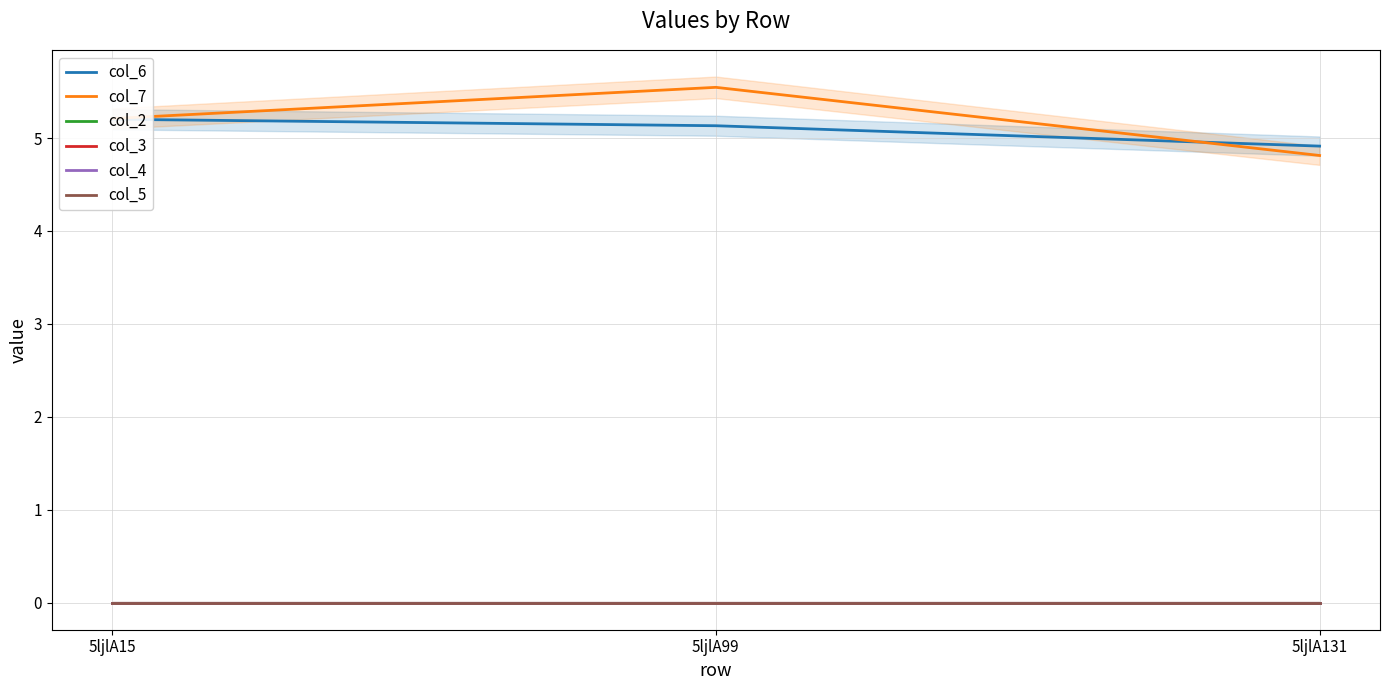

Reading right to left, extract all data points from this chart.

col_6: 5ljlA131=4.9	5ljlA99=5.1	5ljlA15=5.2
col_7: 5ljlA131=4.8	5ljlA99=5.5	5ljlA15=5.2
col_2: 5ljlA131=0.0	5ljlA99=0.0	5ljlA15=0.0
col_3: 5ljlA131=0.0	5ljlA99=0.0	5ljlA15=0.0
col_4: 5ljlA131=0.0	5ljlA99=0.0	5ljlA15=0.0
col_5: 5ljlA131=0.0	5ljlA99=0.0	5ljlA15=0.0